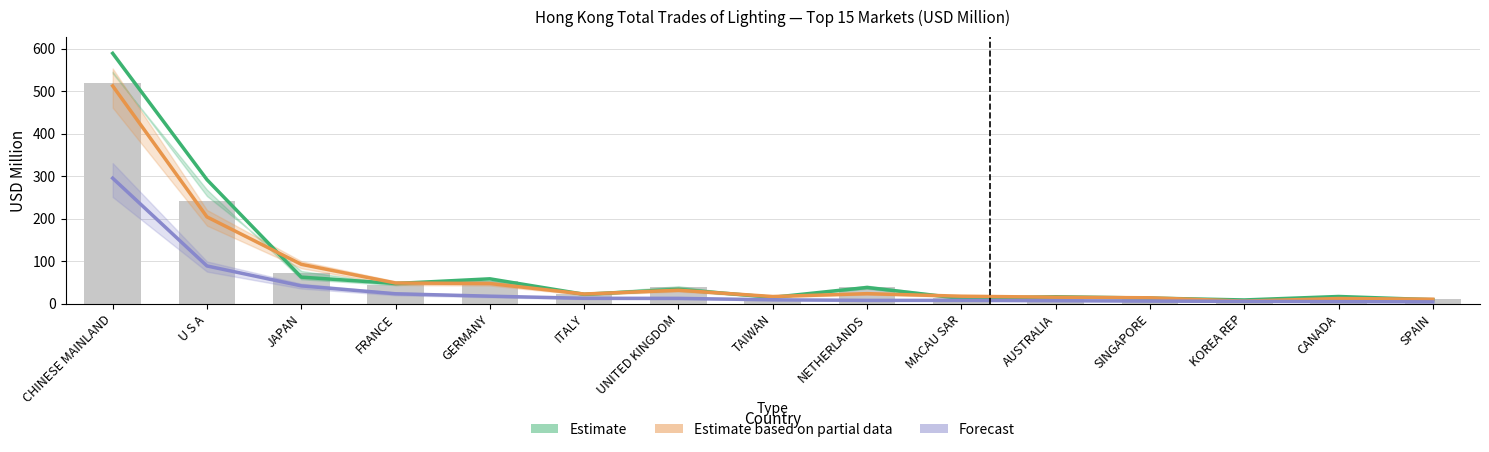

Reading left to right, list all the values displayed in this chart.

Estimate: 588.7	291.6	62.4	47.4	58.4	22.0	33.7	14.9	38.1	12.3	16.2	13.1	8.7	16.9	9.3
Estimate based on partial data: 512.2	204.0	92.5	48.6	47.4	22.7	31.6	16.8	23.5	17.5	15.2	13.8	6.0	12.1	10.4
Forecast: 295.1	88.7	41.9	23.2	17.6	12.6	12.4	9.1	7.7	7.7	7.0	6.1	5.4	4.7	4.2